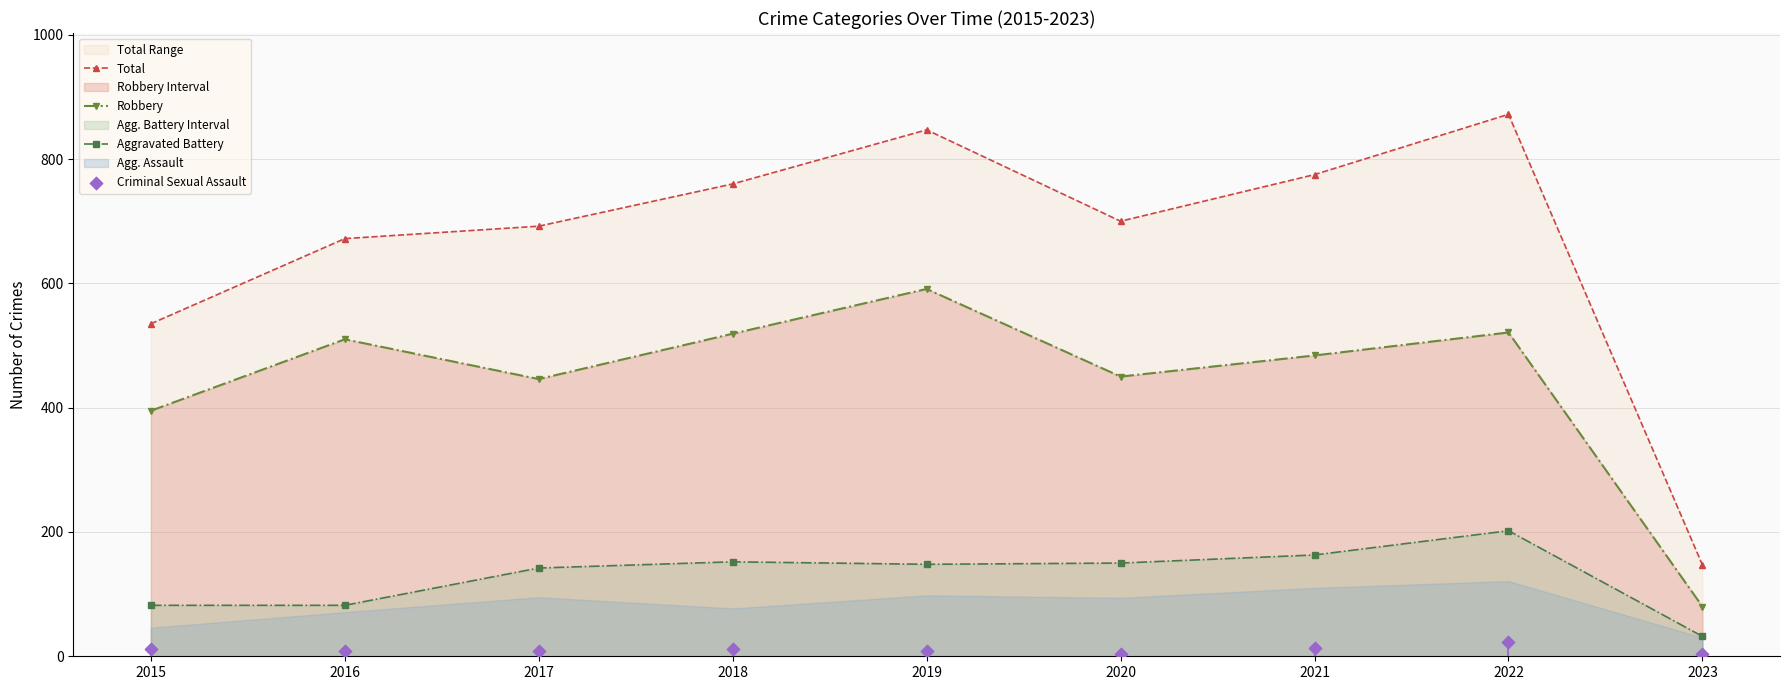

Which series contains the highest Y value?

Total